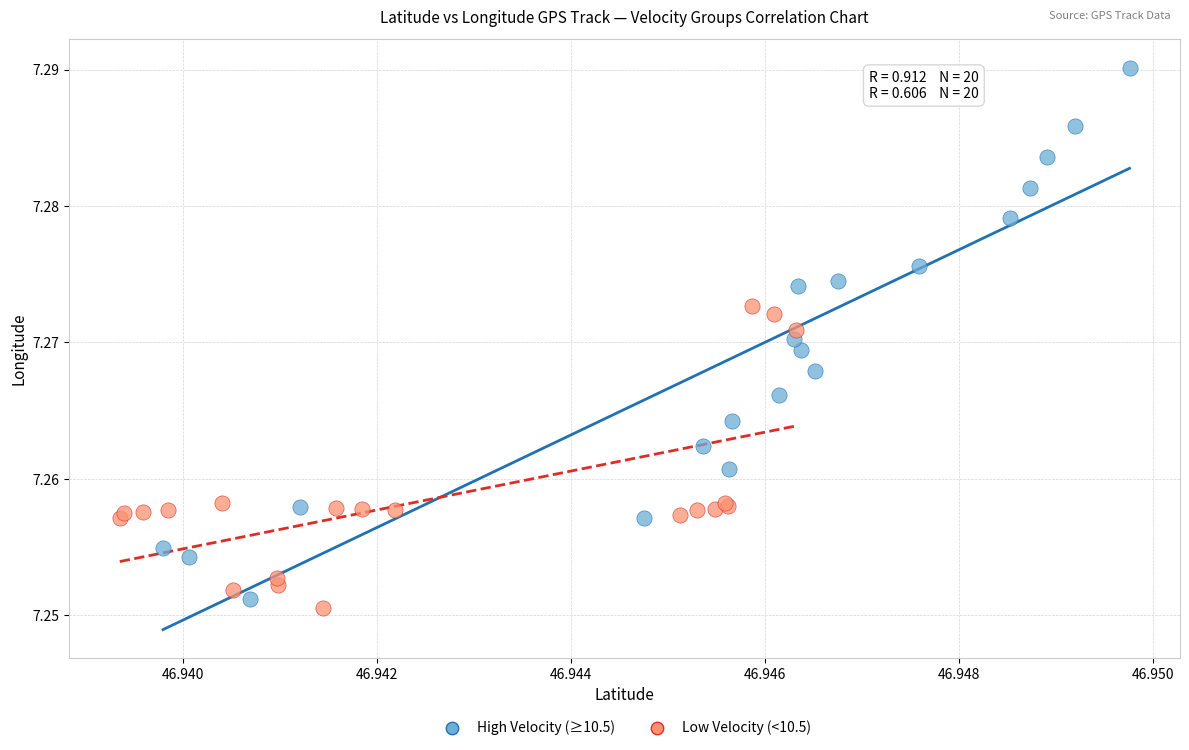

Which series has the widest spread of Y values?

High Velocity (≥10.5)